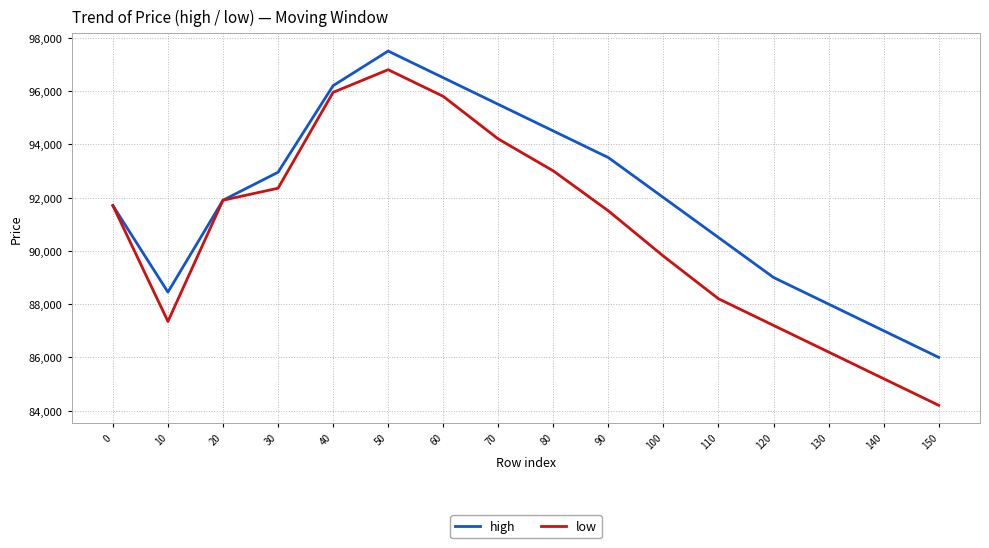

Where does the high series first go above 92000?

30